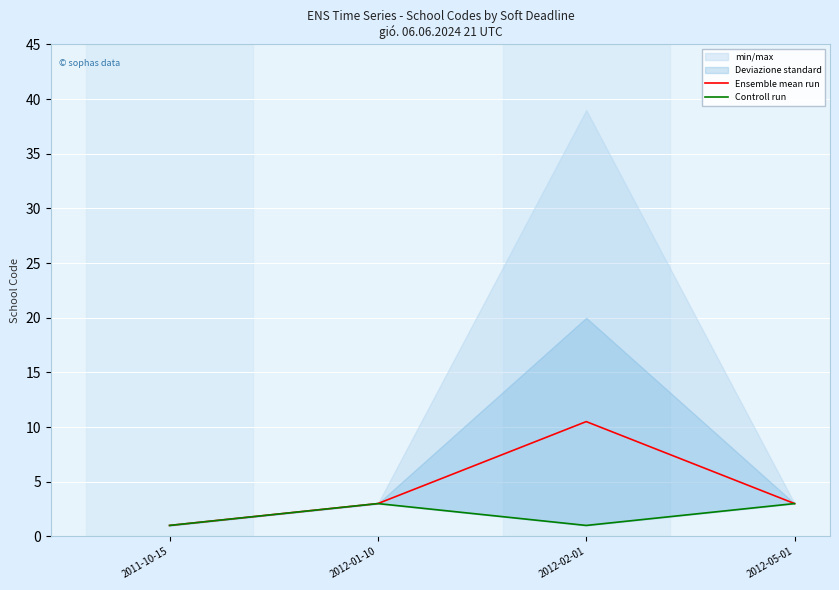

Is the value of Controll run at 2012-05-01 greater than the value of Ensemble mean run at 2012-05-01?

No